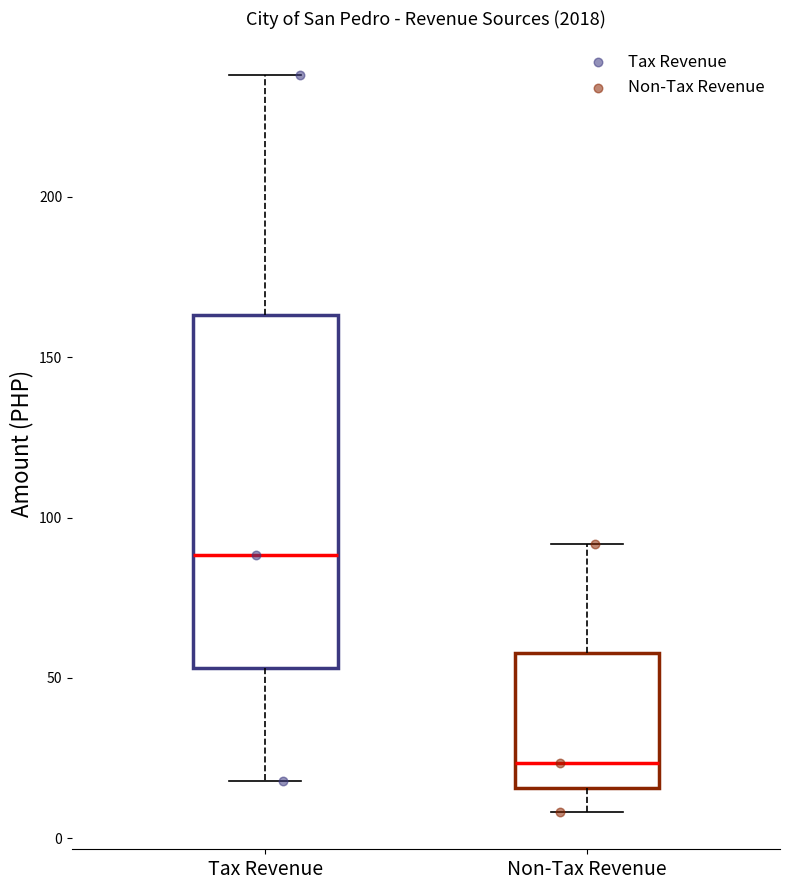

Where is the upper edge of the box for Non-Tax Revenue on the y-axis? The values are not printed on the chart, so give them approximately, as read against the axis.

60